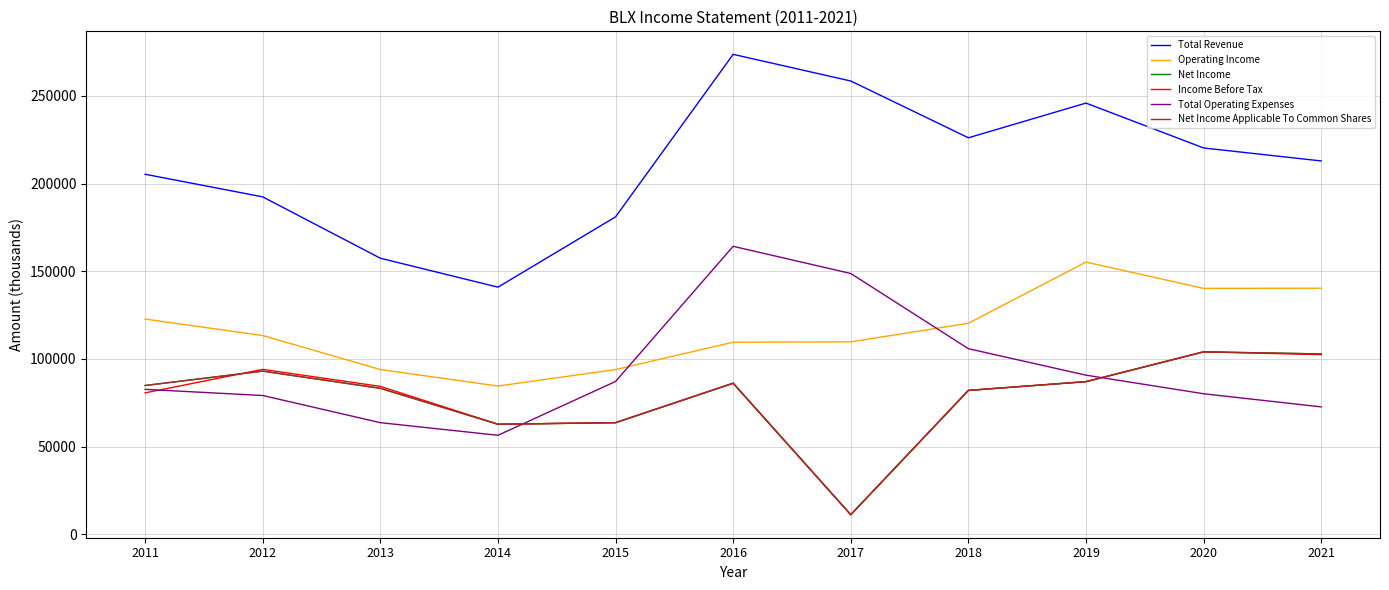

Is this an area chart (filled region under the line)?

No